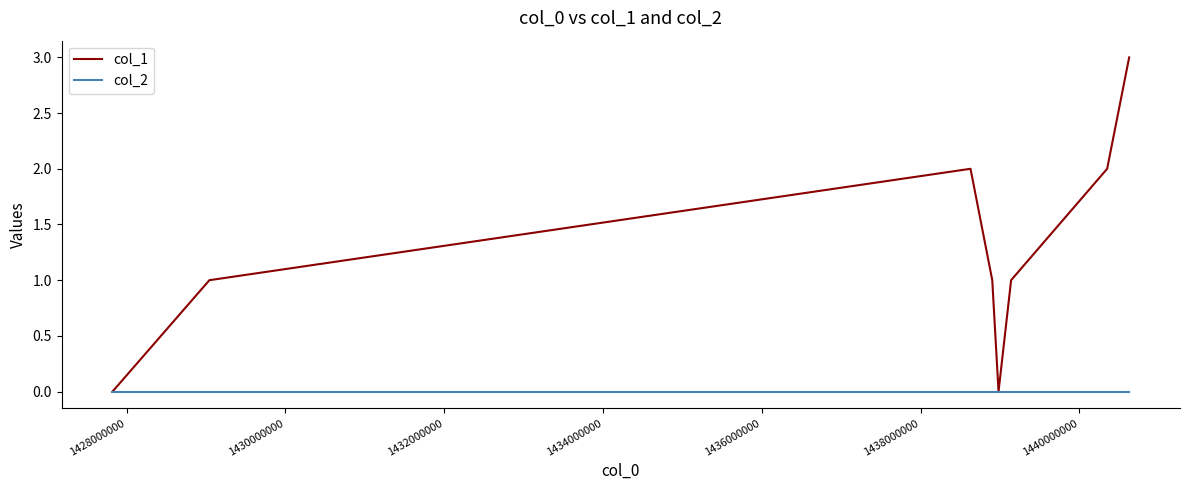

List the series in order of their peak value, highest first.

col_1, col_2